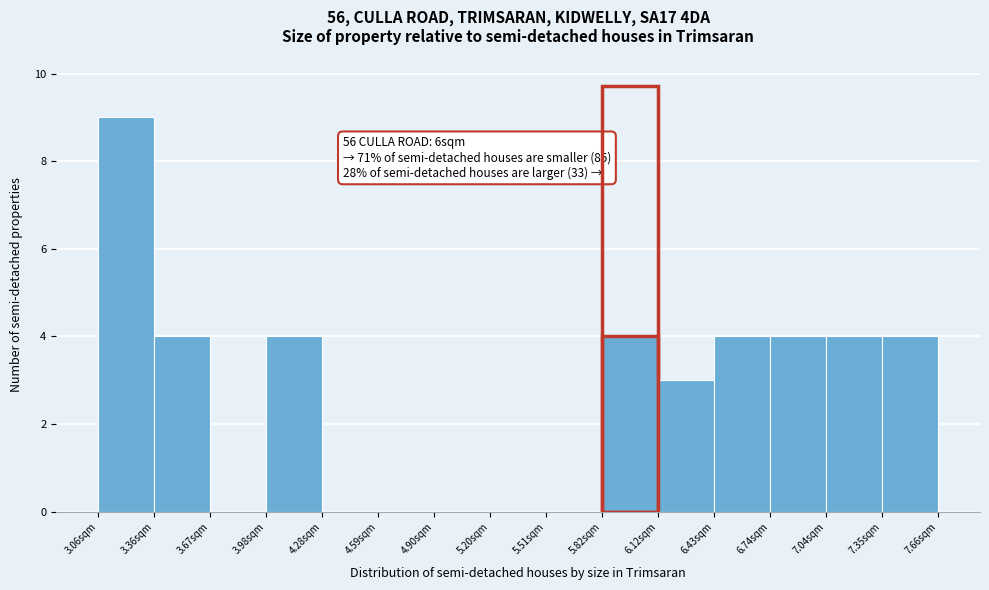

Over which range of the x-axis is the bar tallest?

3.05 to 3.35